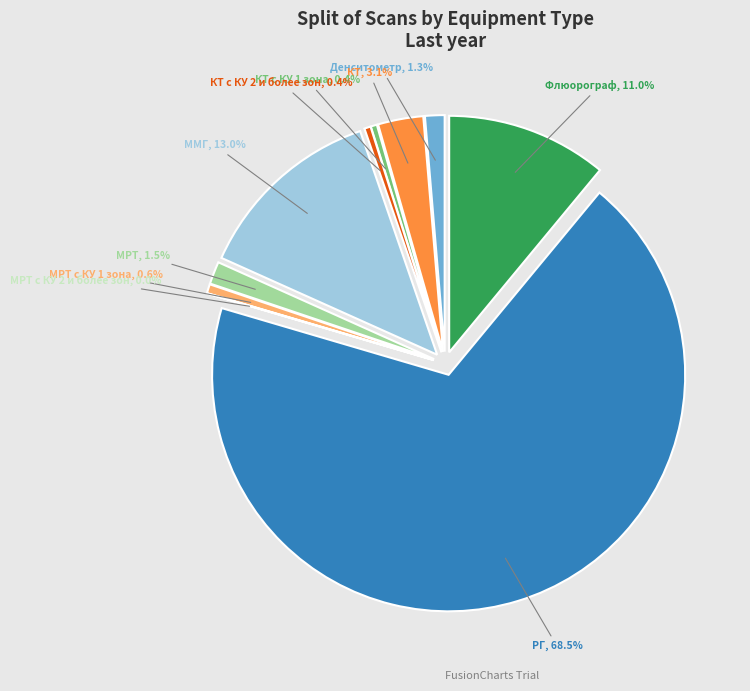

To the nearest percent, what portion does КТ represent?

3%